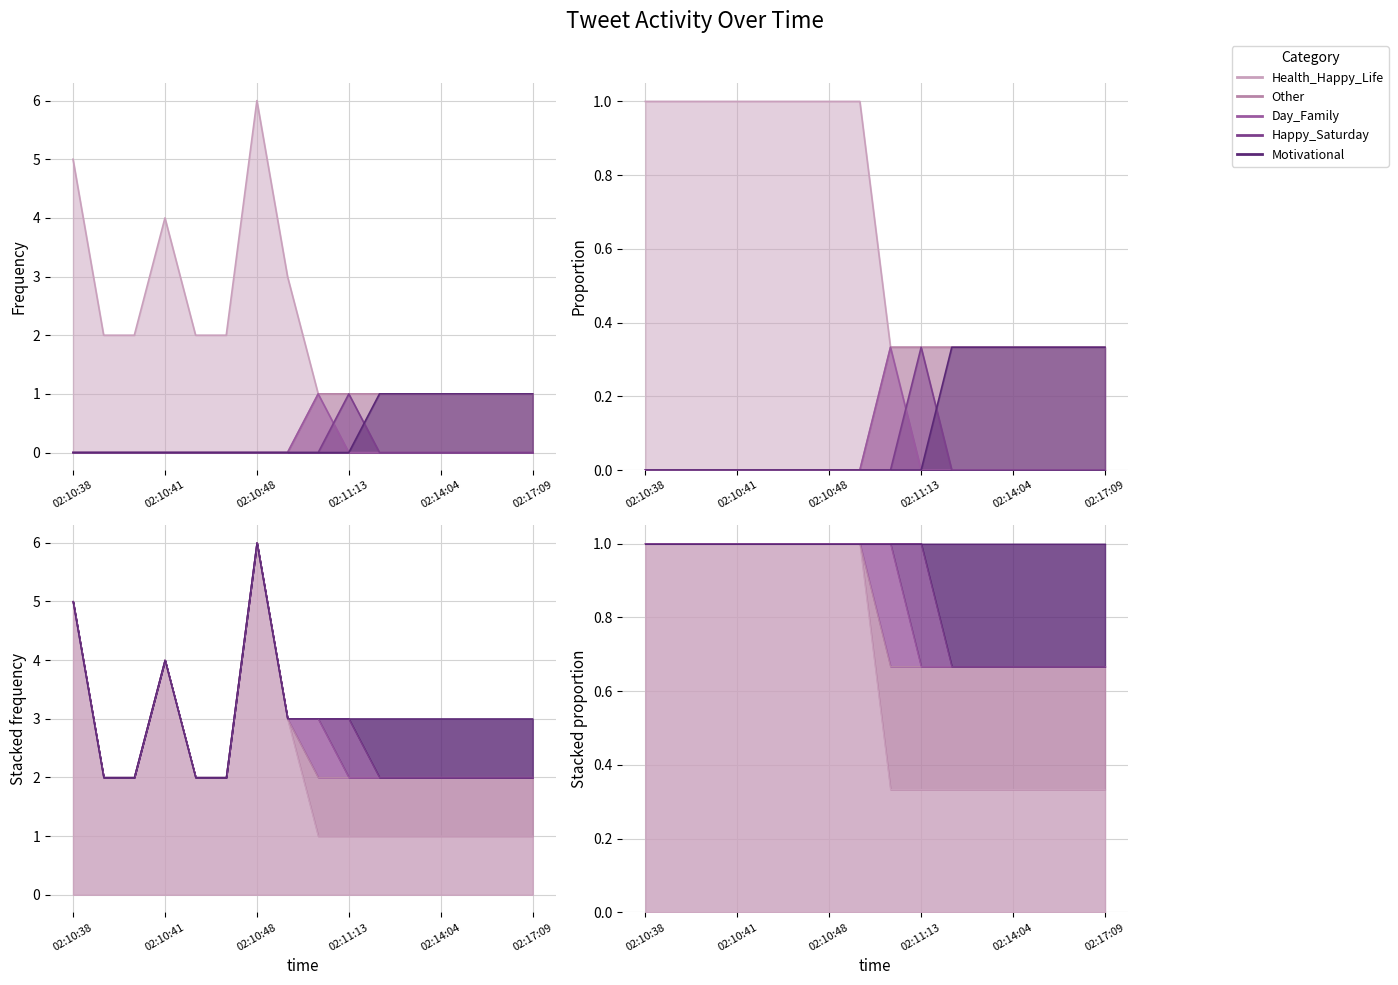

Between 7 and 11, which series saw the biggest shift?

Health_Happy_Life